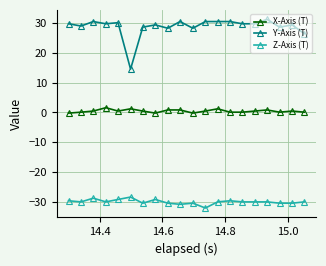

List the series in order of their overall mean, highest first.

Y-Axis (T), X-Axis (T), Z-Axis (T)